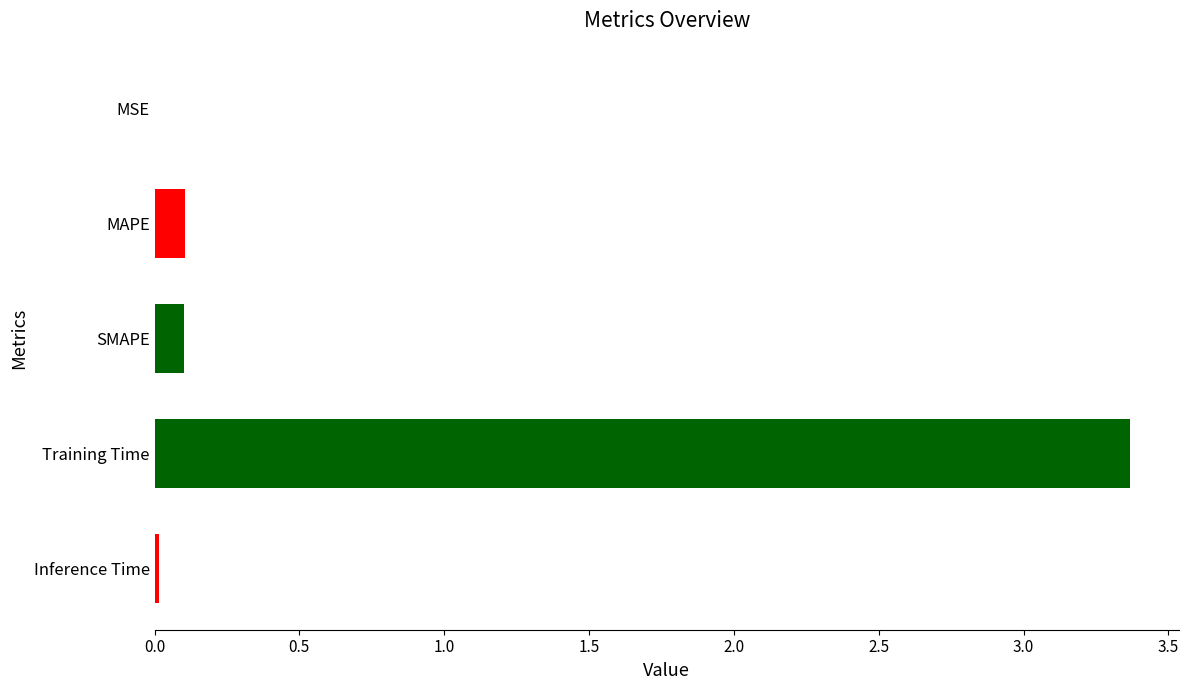

The value at Training Time is 5.0. True or false?

False